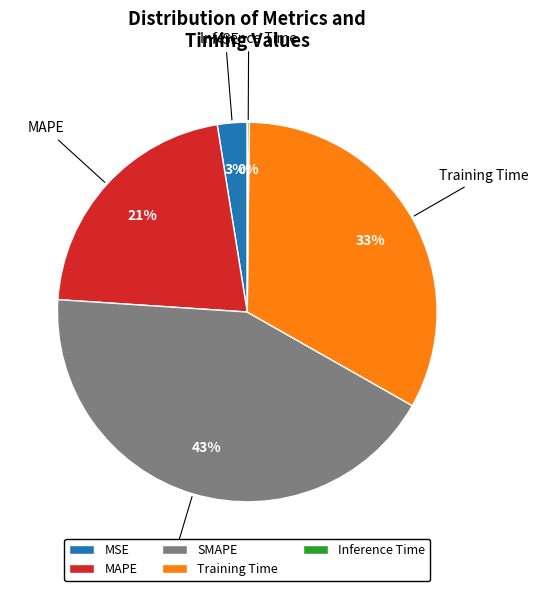

Approximately how many times larger is the value at SMAPE compared to Training Time?

1.3